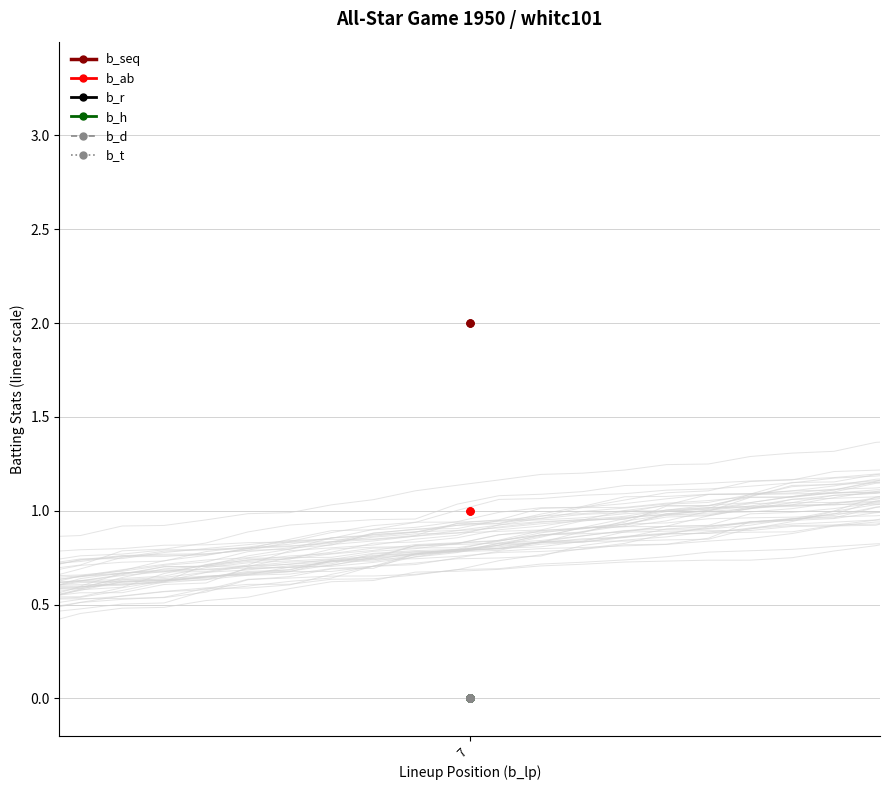

True or false: b_ab has a value of 1 at 7.

True